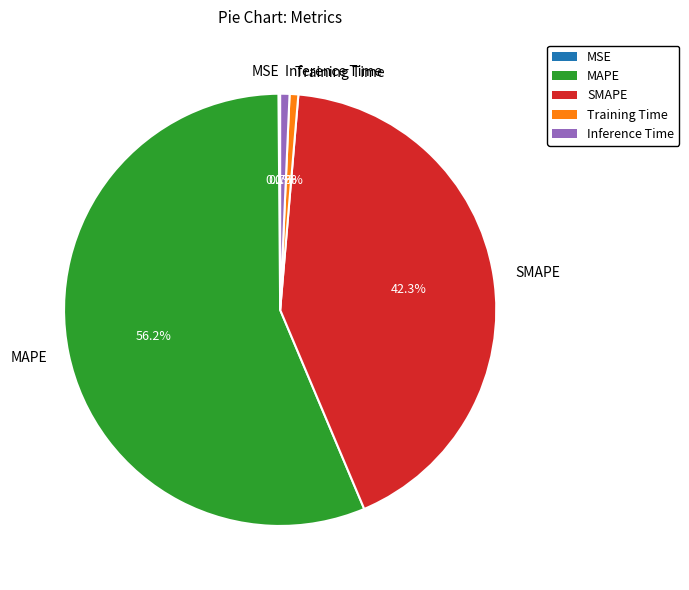

Does any single category account for the majority?

Yes